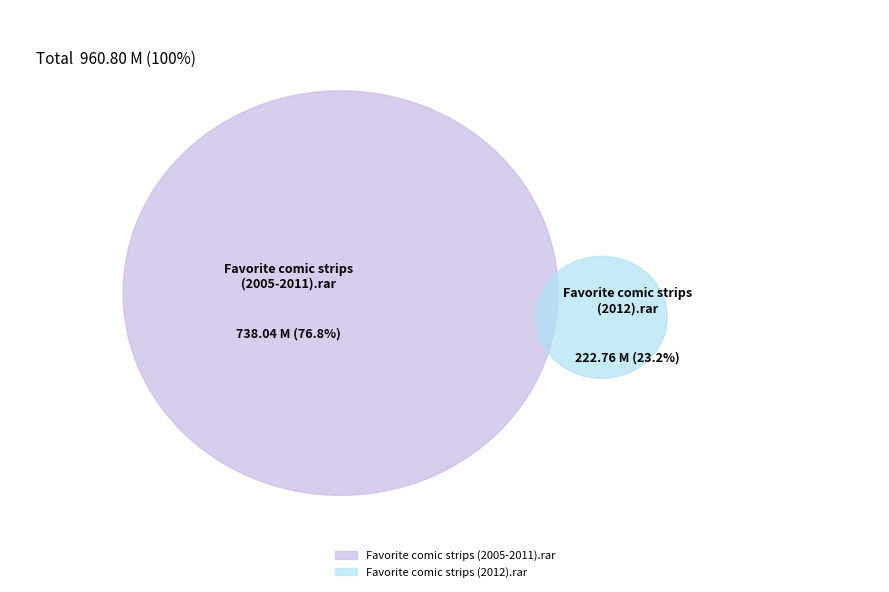

Does Favorite comic strips (2005-2011).rar account for over 50% of the chart?

Yes